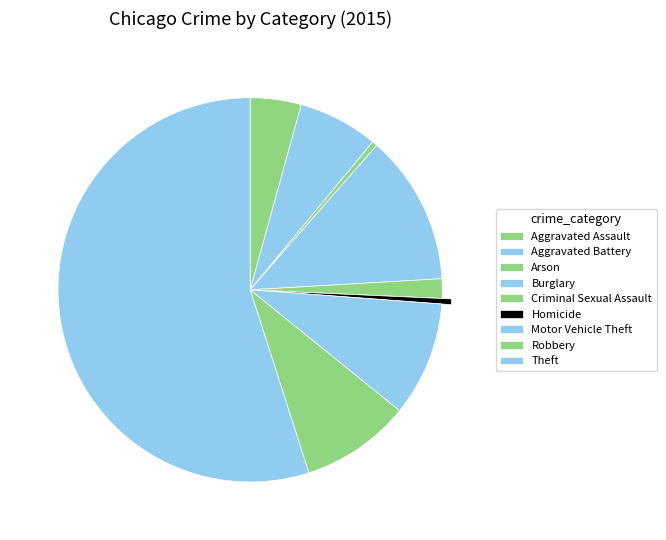

Between Arson and Theft, which is larger?

Theft